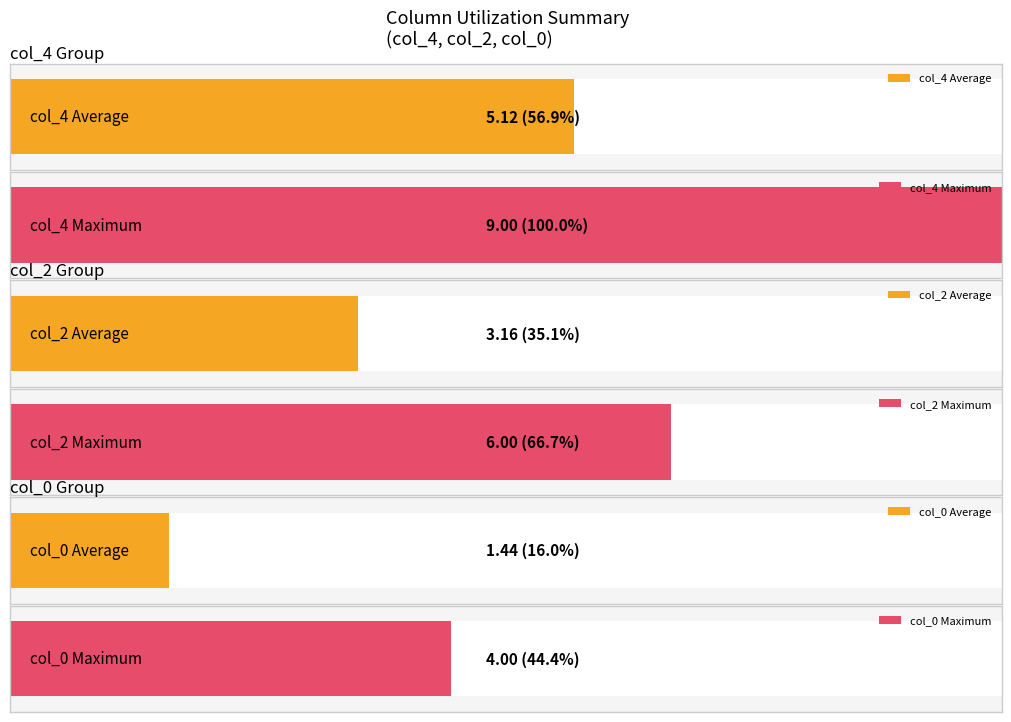

What is the average value of the col_4 series?

5